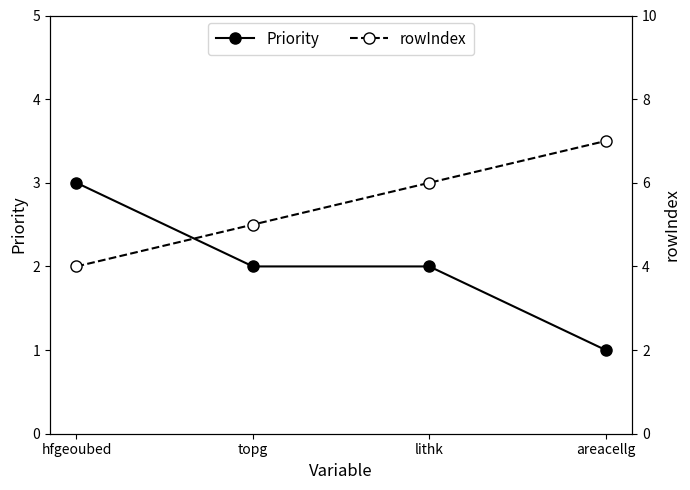

At hfgeoubed, list the series in order from largest to smallest.

rowIndex, Priority